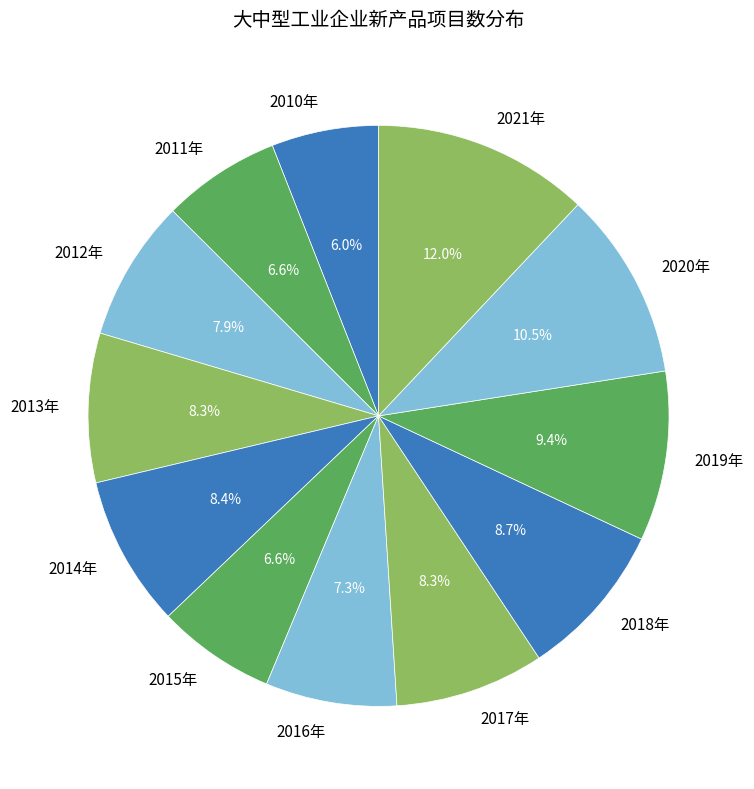

Which slice is the smallest?

2010年